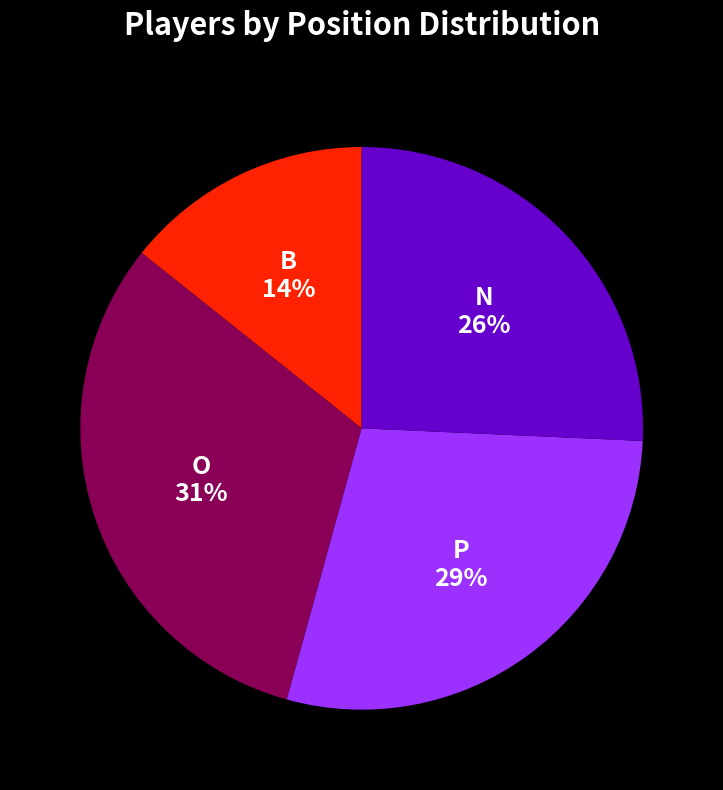

Which category has the smallest portion of the pie?

B